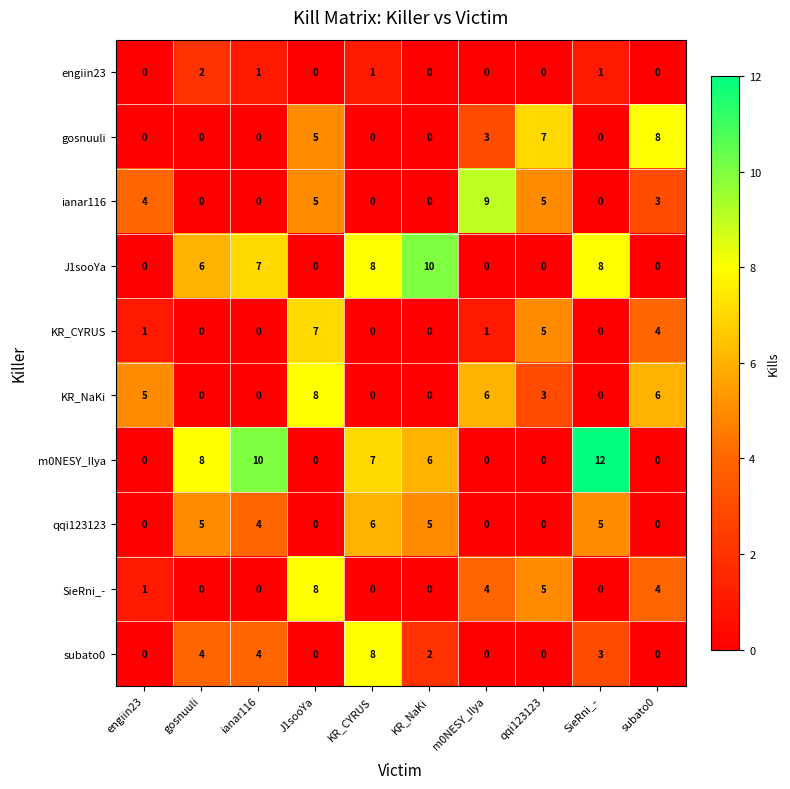

The subato0 series shows -5 at J1sooYa. True or false?

False